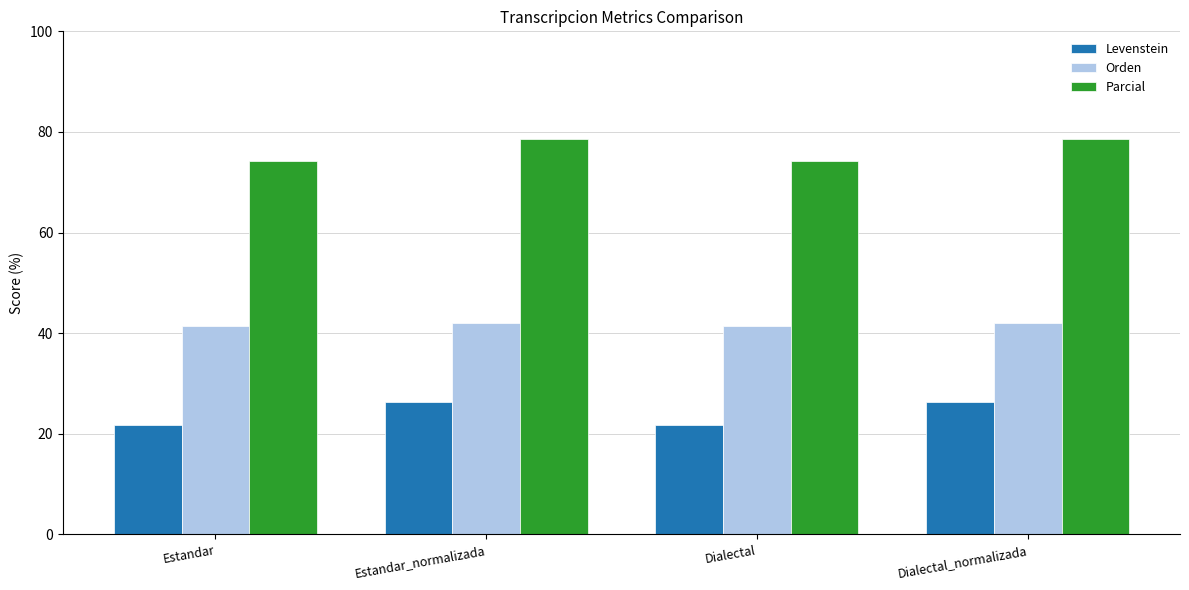

The Orden series shows 8.4 at Estandar_normalizada. True or false?

False